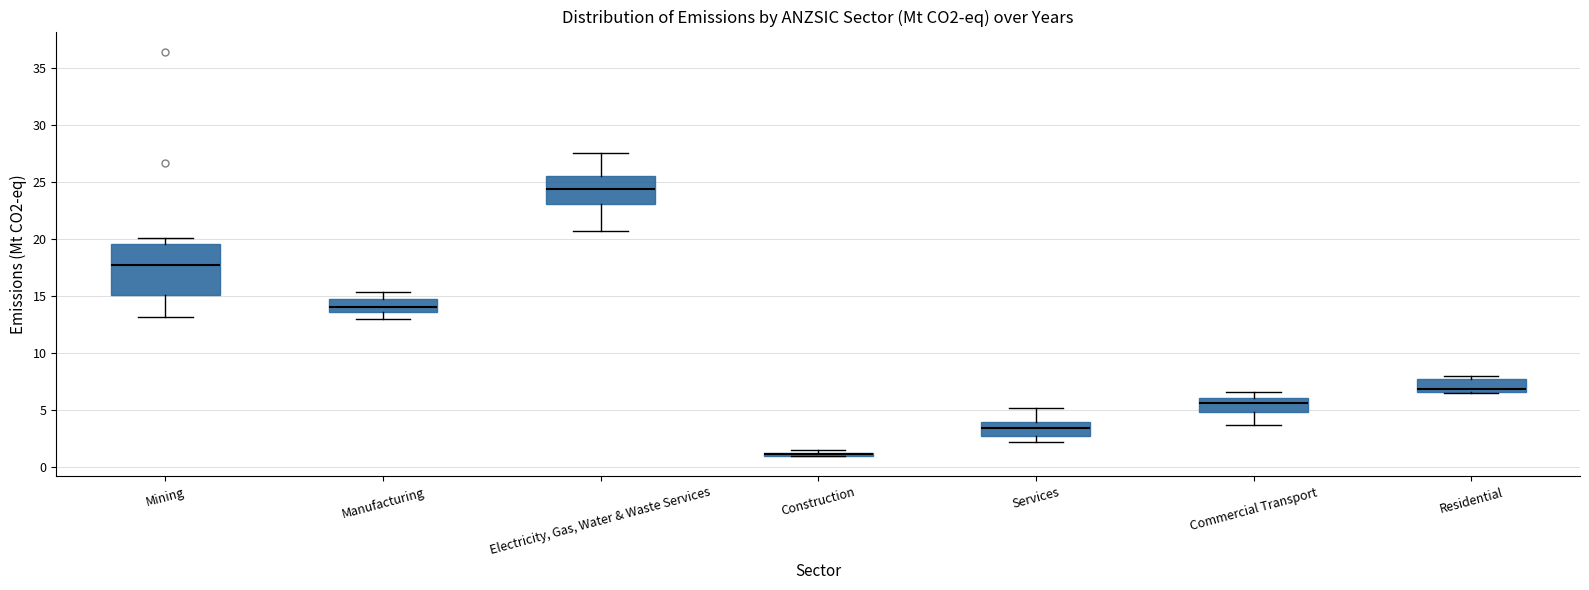

Reading left to right, read every box against the y-axis: the position of its median line, the range the box covers, and the ends of its whiskers. The values are not printed on the chart, so give them approximately, as read against the axis.

Mining: median 18.0, box 15.0 to 19.5, whiskers 13.0 to 20.0
Manufacturing: median 14.0, box 13.5 to 14.5, whiskers 13.0 to 15.5
Electricity, Gas, Water & Waste Services: median 24.5, box 23.0 to 25.5, whiskers 20.5 to 27.5
Construction: box collapsed to a line at 1.0, whiskers 1.0 to 1.5
Services: median 3.5, box 2.5 to 4.0, whiskers 2.0 to 5.0
Commercial Transport: median 5.5, box 5.0 to 6.0, whiskers 3.5 to 6.5
Residential: median 7.0, box 6.5 to 7.5, whiskers 6.5 to 8.0